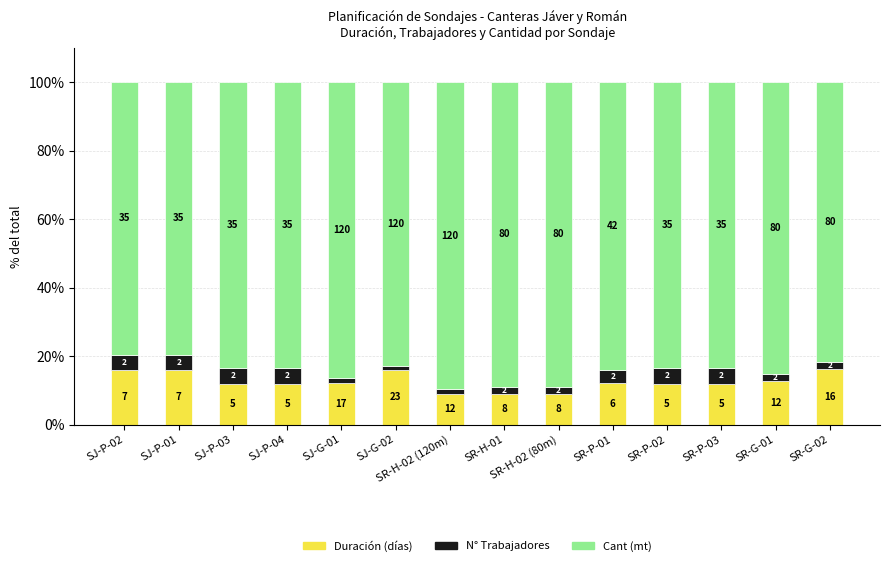

Rank the series by their maximum value, from highest to lowest.

Cant (mt), Duración (días), N° Trabajadores